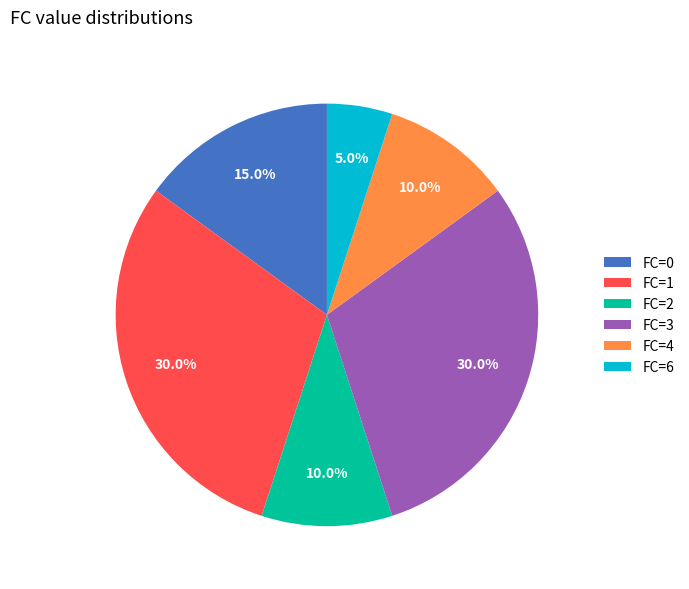

Is FC=1 the majority of the pie?

No